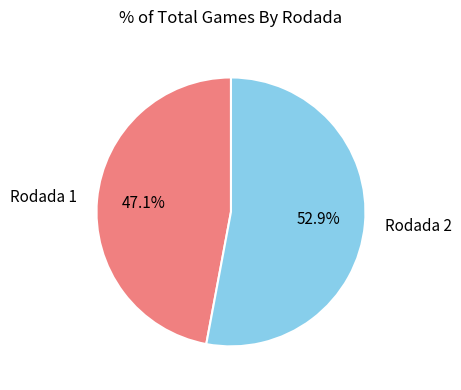

Is the sum of Rodada 1 and Rodada 2 greater than half?

Yes